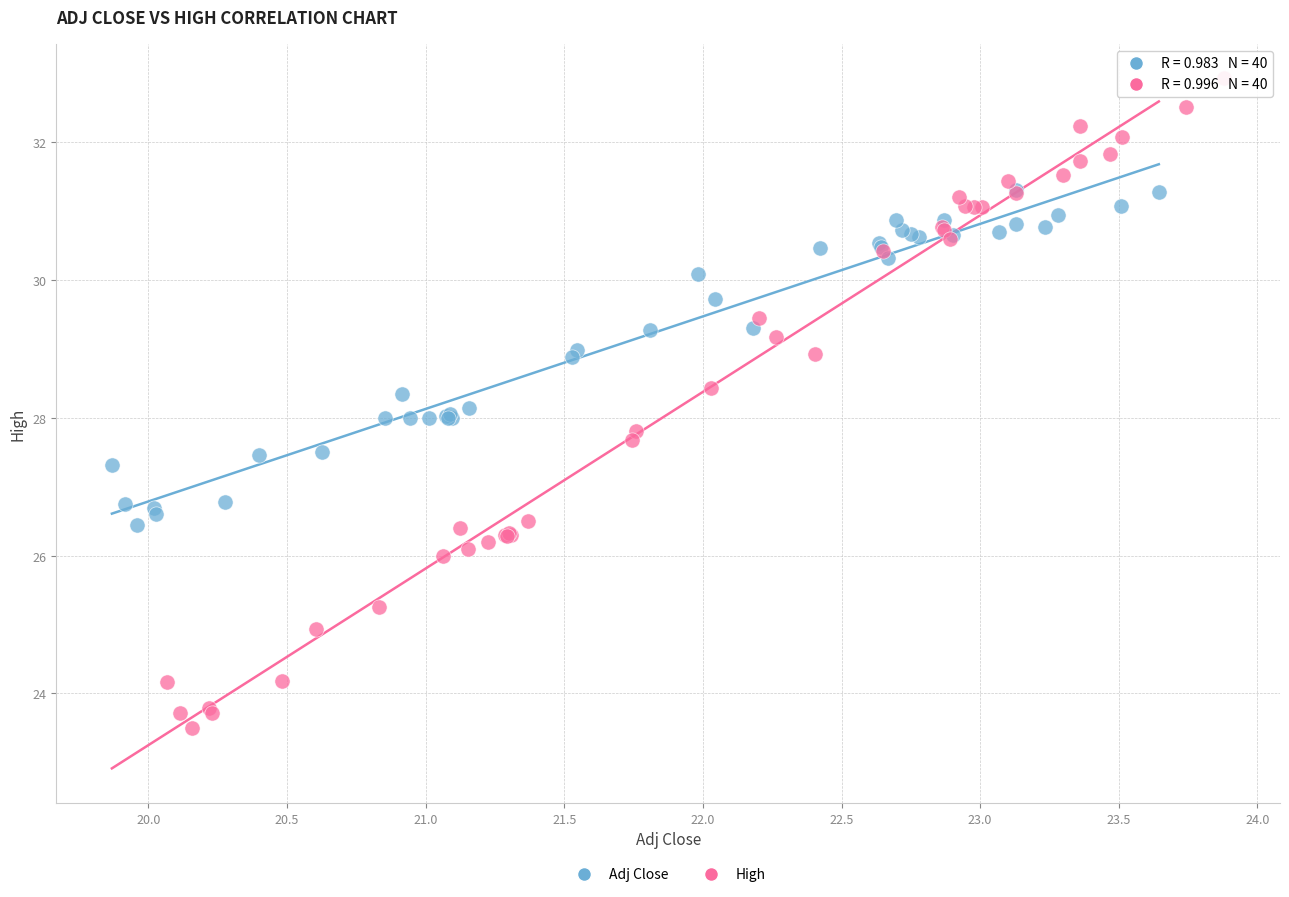

Which series contains the highest Y value?

High